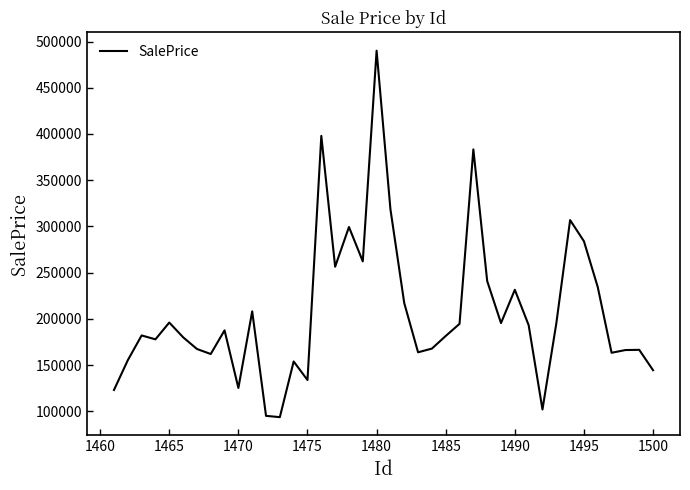

What is the maximum value shown in the chart?

490101.2